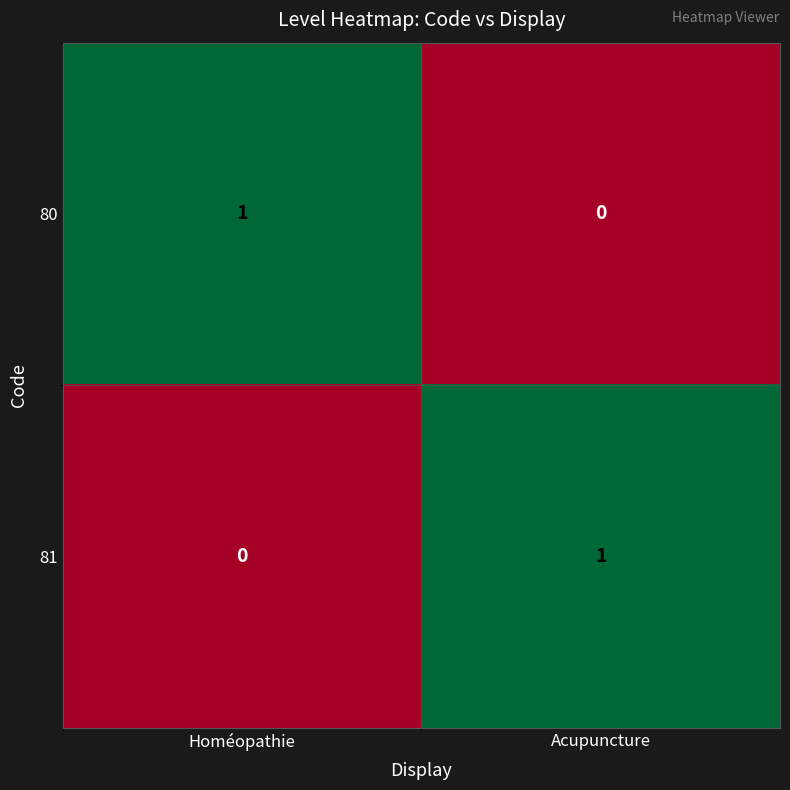

Where is 80 nearest to the value 0?

Acupuncture